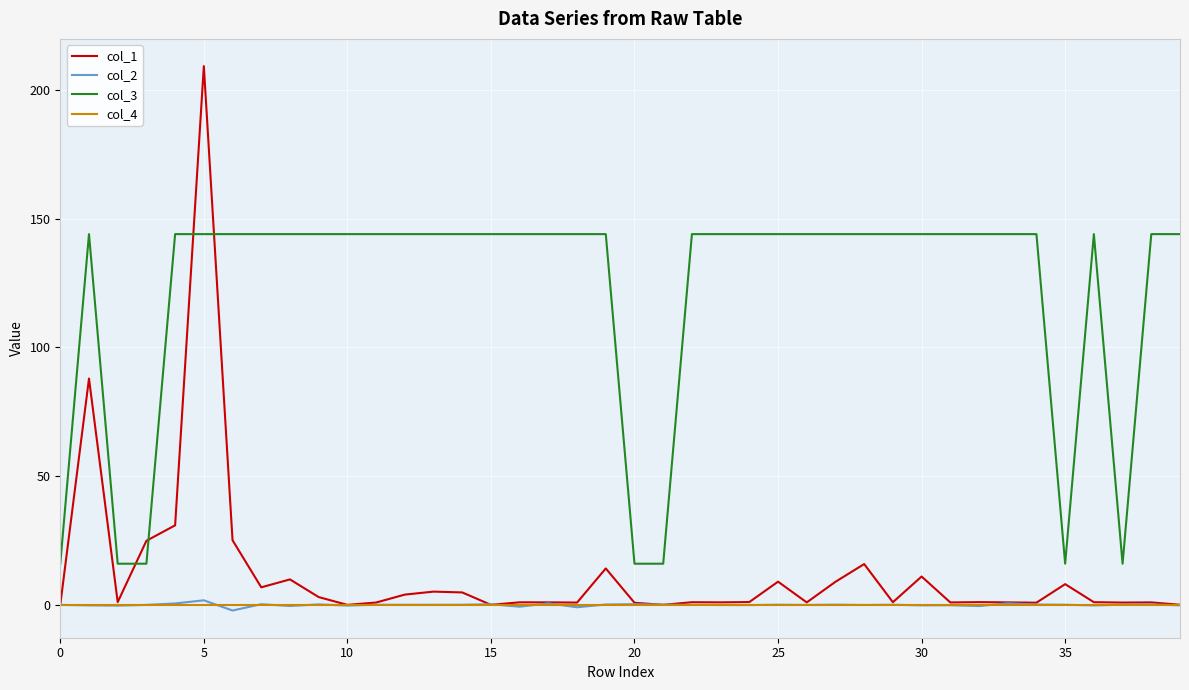

Which series has the largest total across all categories?

col_3